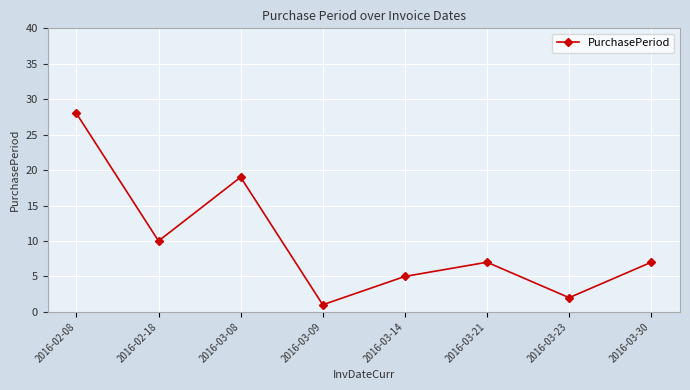

Is this an area chart (filled region under the line)?

No